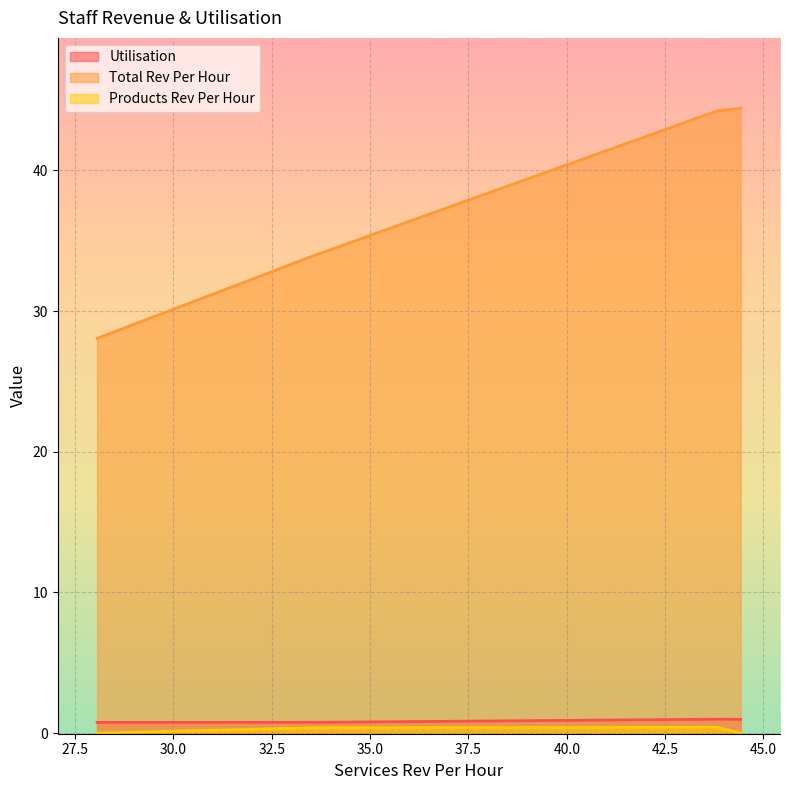

True or false: Utilisation and Products Rev Per Hour cross at least once.

False